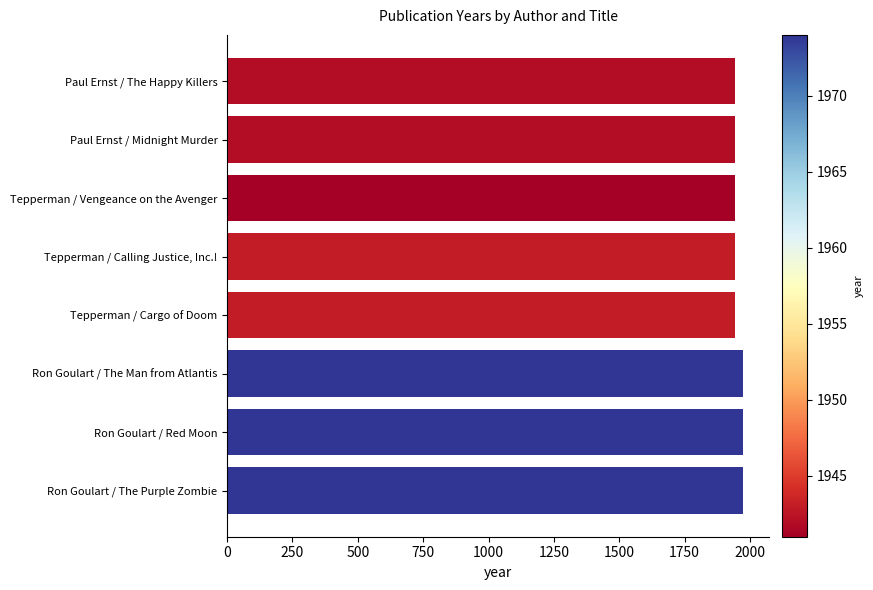

What is the sum of the values at Ron Goulart / Red Moon and Tepperman / Vengeance on the Avenger?

3915